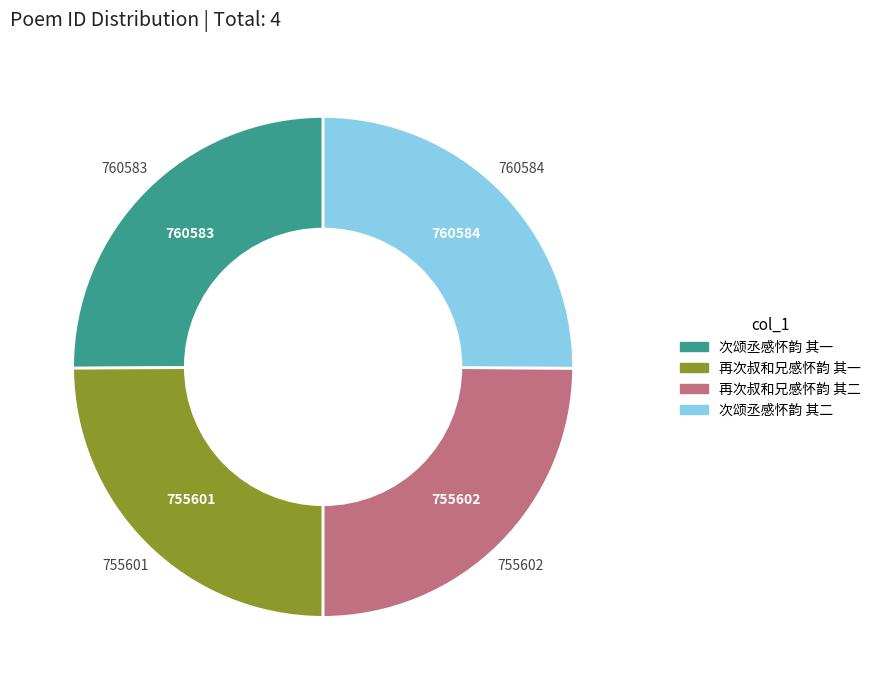

What is the ratio of the value at 次颂丞感怀韵 其一 to the value at 再次叔和兄感怀韵 其二?

1.0